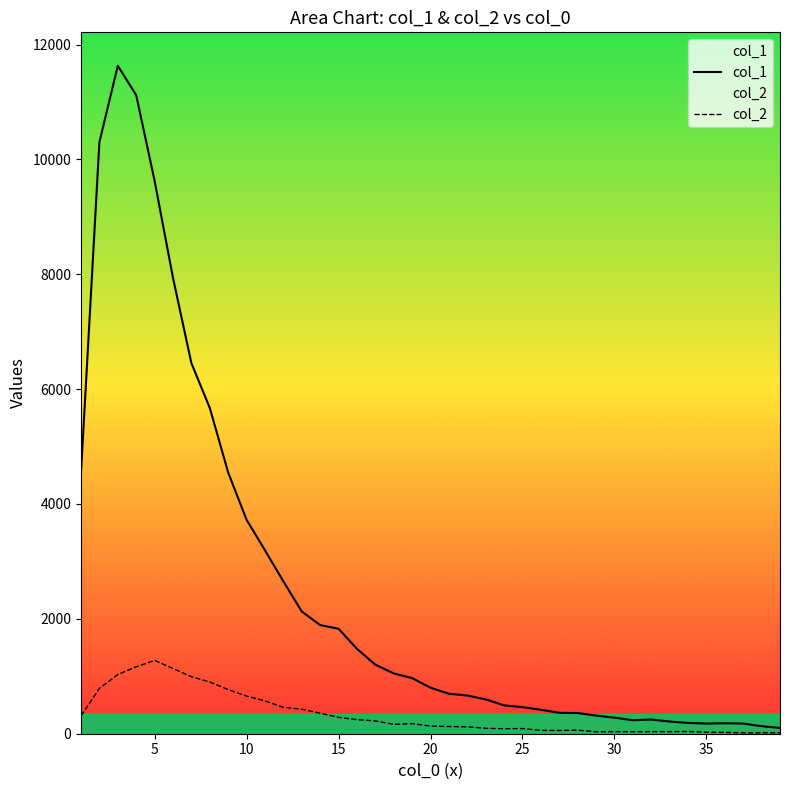

Which series has the largest total across all categories?

col_1